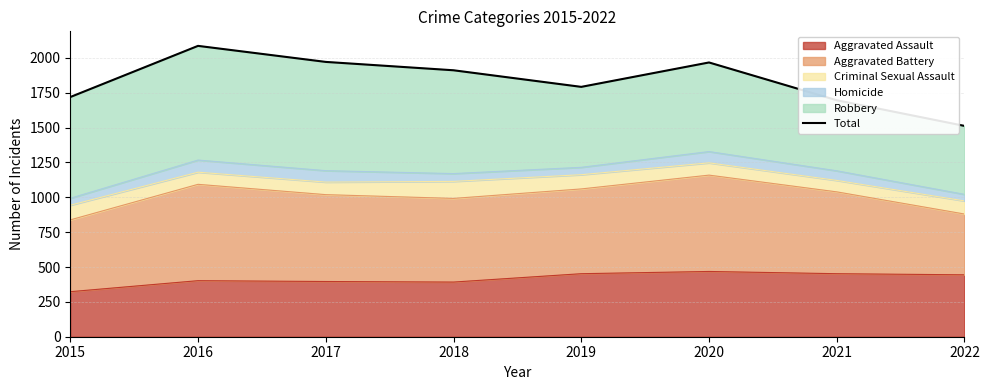

How many interior local valleys (lower than both neighbors) does the data have?

1